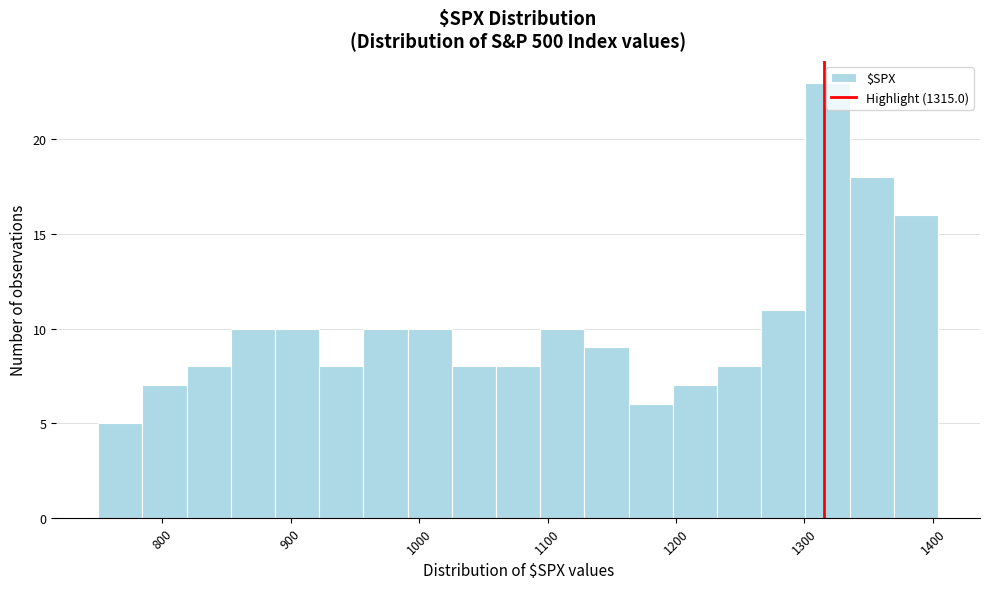

Around what value on the x-axis is the tallest bar? Give the approximate position of its centre, as read against the axis.

1320